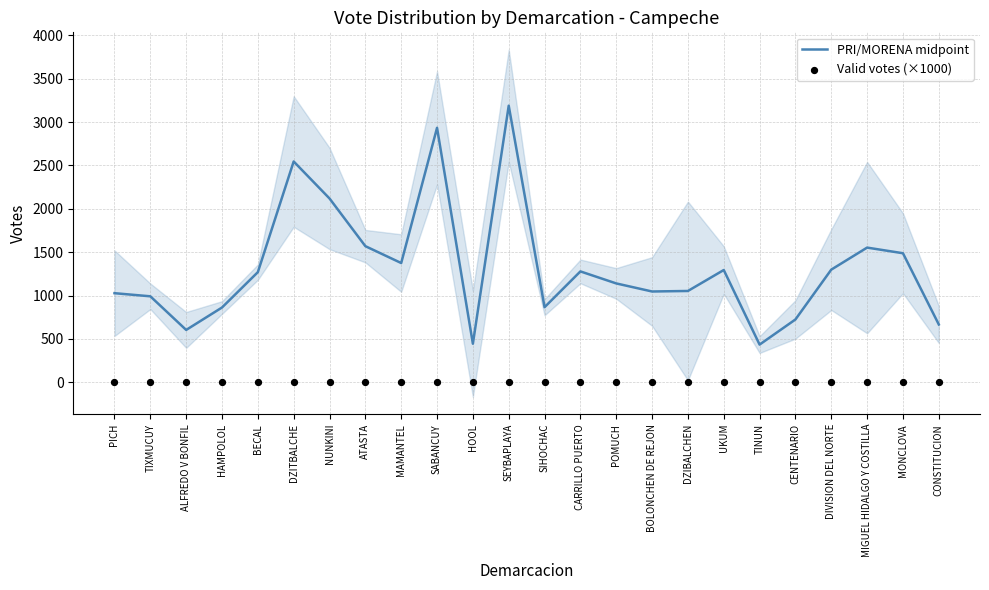

Which series has the largest Y range (max minus min)?

PRI/MORENA midpoint